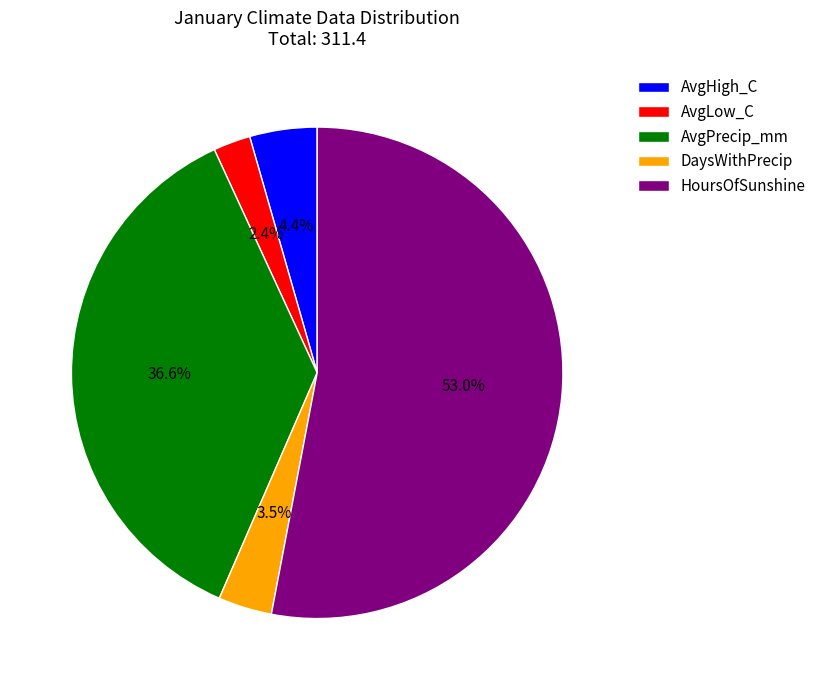

To the nearest percent, what is the difference between the AvgPrecip_mm and AvgLow_C slice percentages?

34%